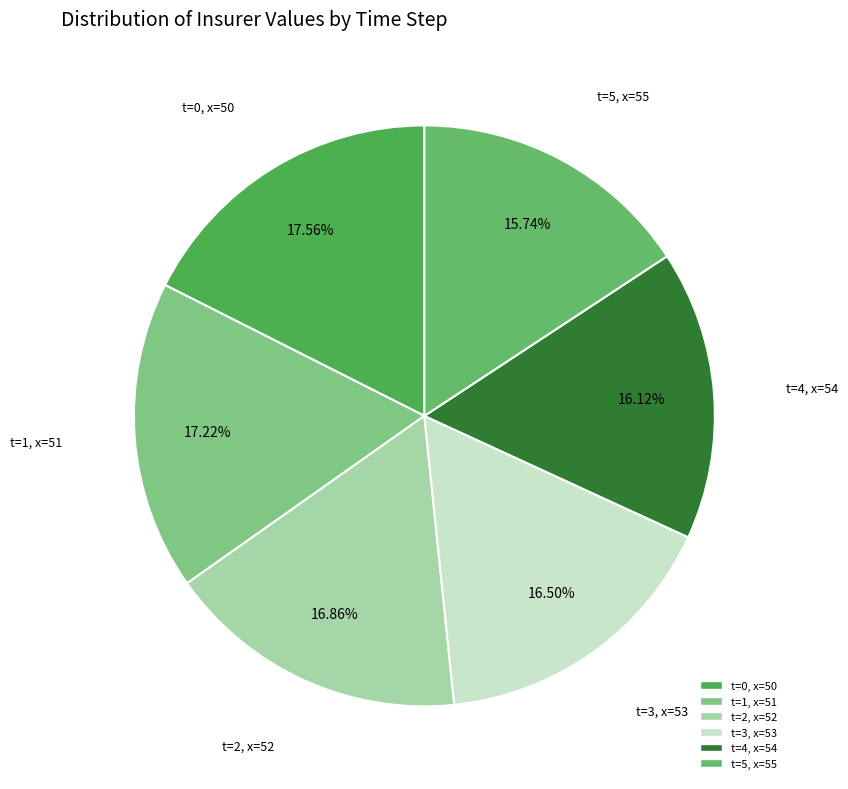

To the nearest percent, what is the difference between the largest and smallest slice percentages?

2%